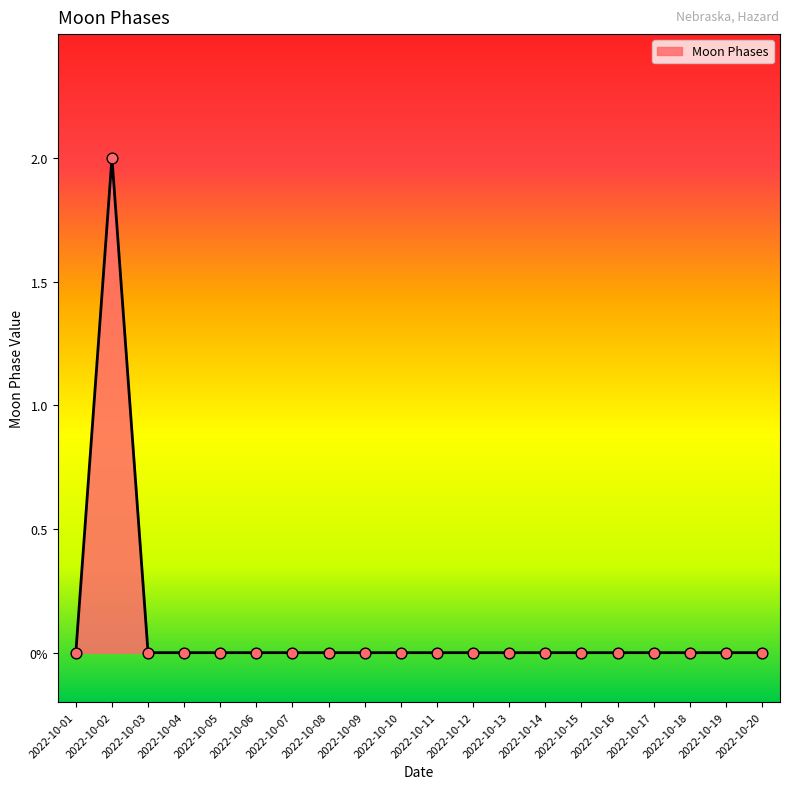

Between 2022-10-02 and 2022-10-18, which is larger?

2022-10-02